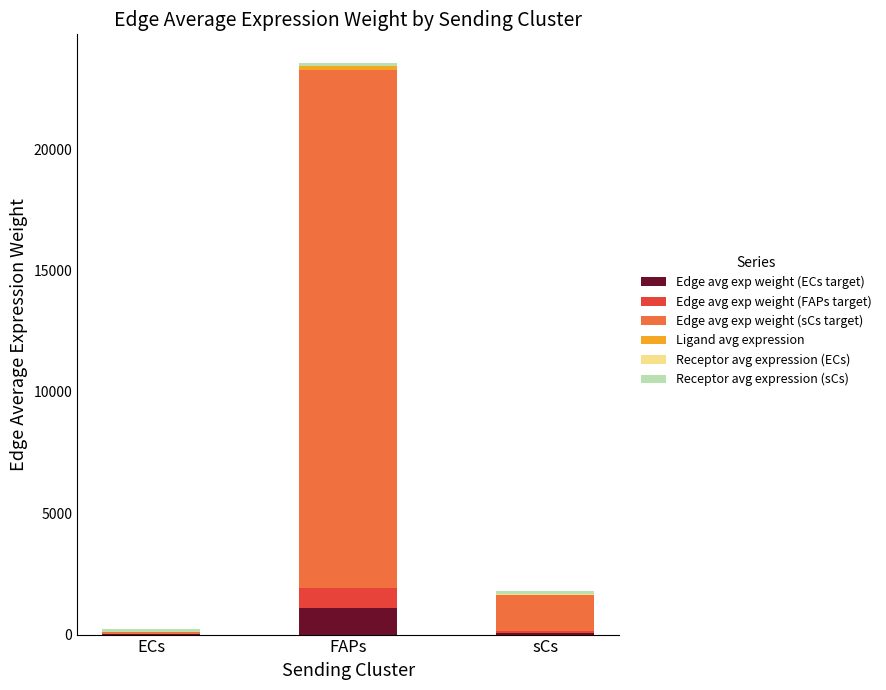

Count the number of categories in the chart.

3